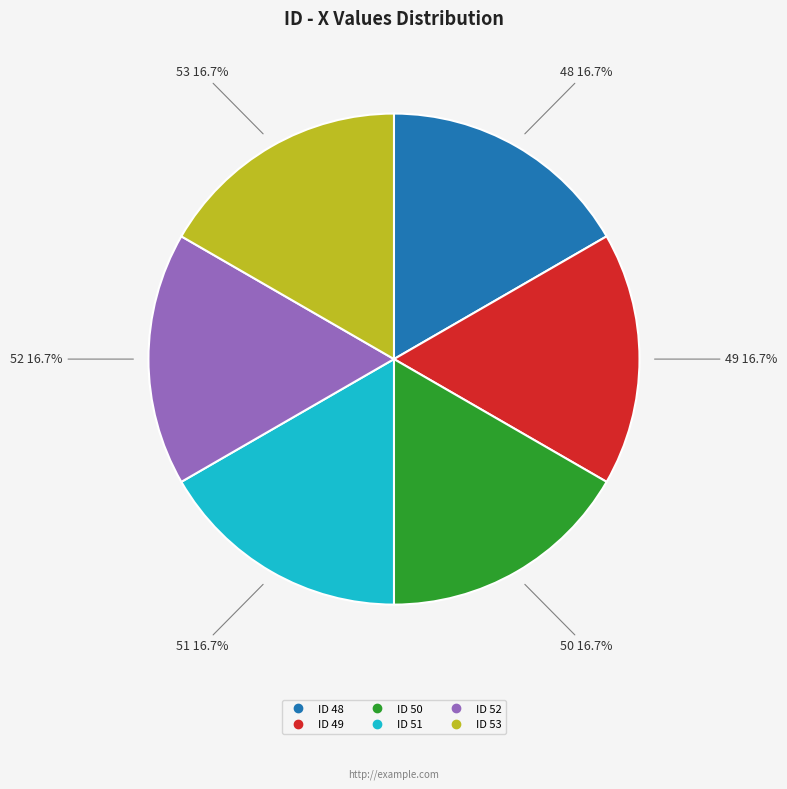

Is there a majority slice in this chart?

No